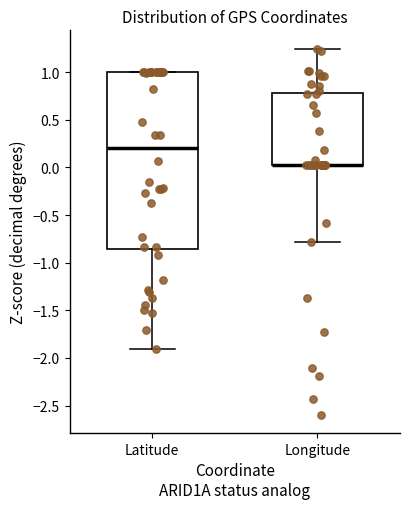

Reading left to right, transcribe this box plot: for each box, give where its median line is, the range the box spans, and where its two whiskers end, as read against the y-axis. The values are not printed on the chart, so give them approximately, as read against the axis.

Latitude: median 0.20, box -0.85 to 1.00, whiskers -1.90 to 1.00
Longitude: median 0.05 (drawn on the box's lower edge), box 0.05 to 0.80, whiskers -0.80 to 1.25